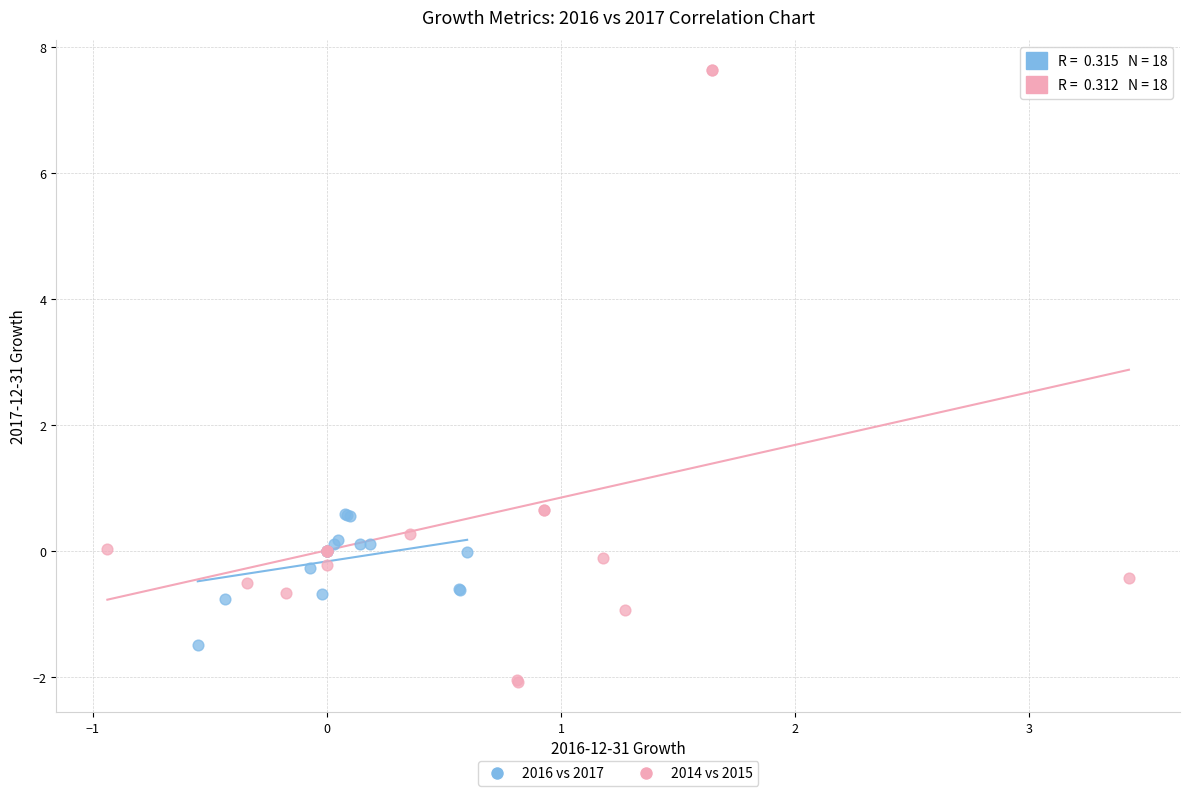

Which series contains the lowest Y value?

2014 vs 2015